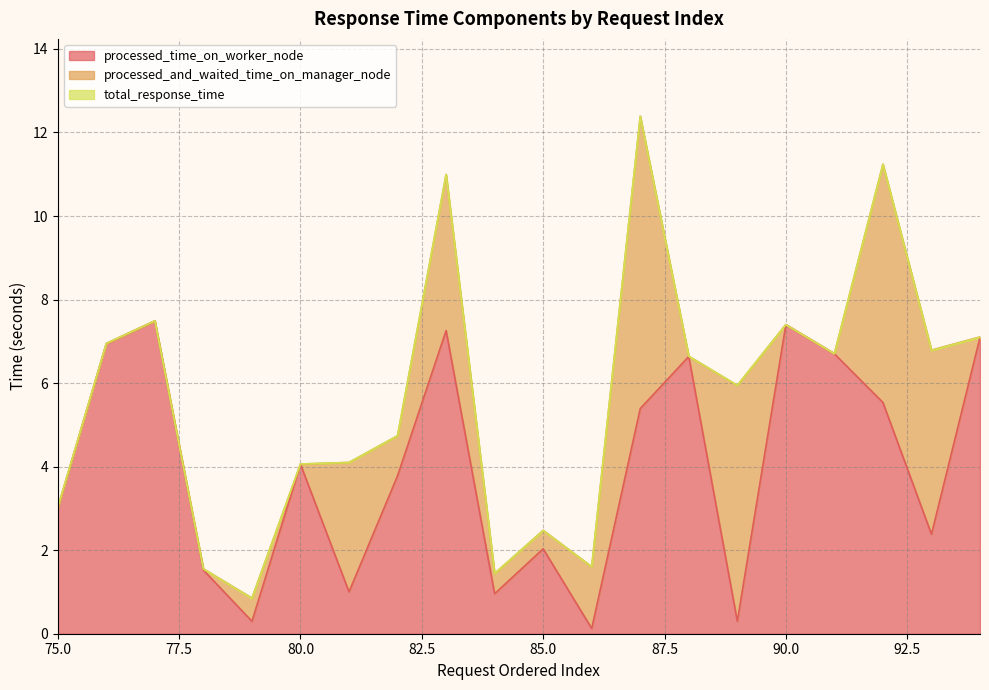

True or false: processed_time_on_worker_node has a value of 5.4 at 87.

True